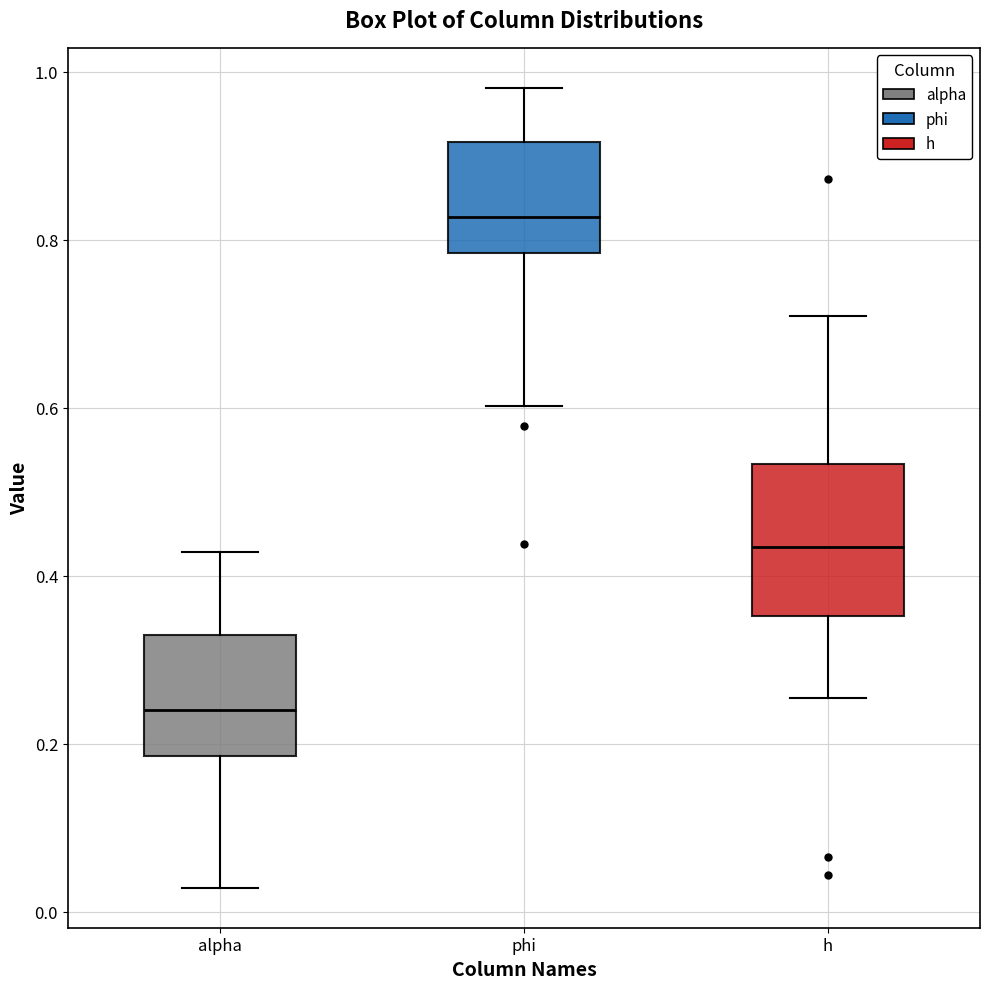

Reading left to right, read every box against the y-axis: the position of its median line, the range the box covers, and the ends of its whiskers. The values are not printed on the chart, so give them approximately, as read against the axis.

alpha: median 0.24, box 0.18 to 0.32, whiskers 0.02 to 0.42
phi: median 0.82, box 0.78 to 0.92, whiskers 0.60 to 0.98
h: median 0.44, box 0.36 to 0.54, whiskers 0.26 to 0.70